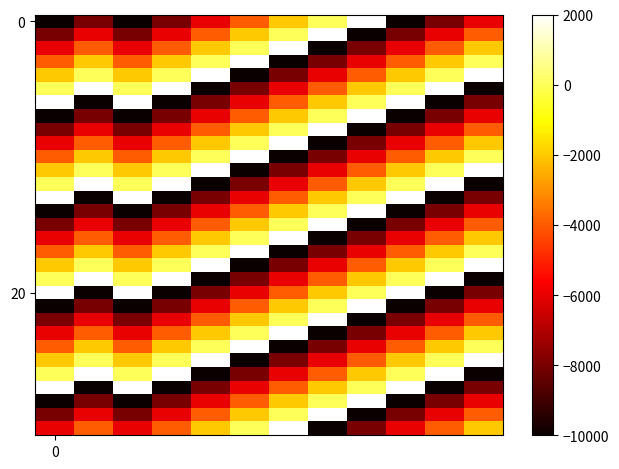

What is the greatest value displayed?

2000